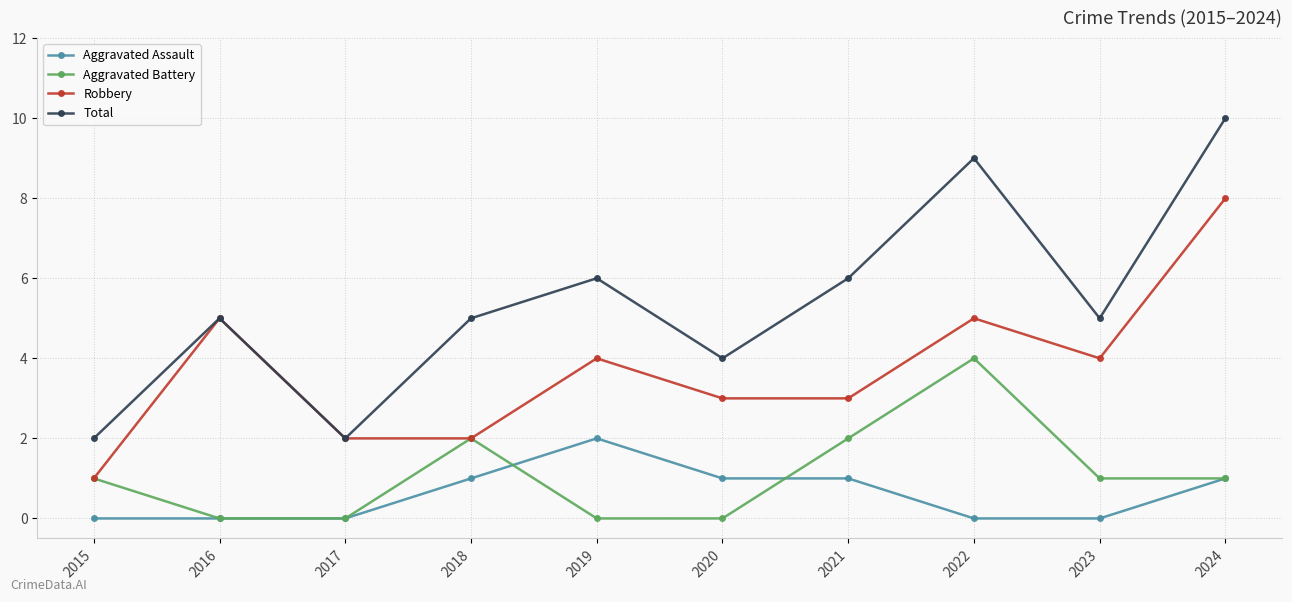

What is the maximum value shown in the chart?

10